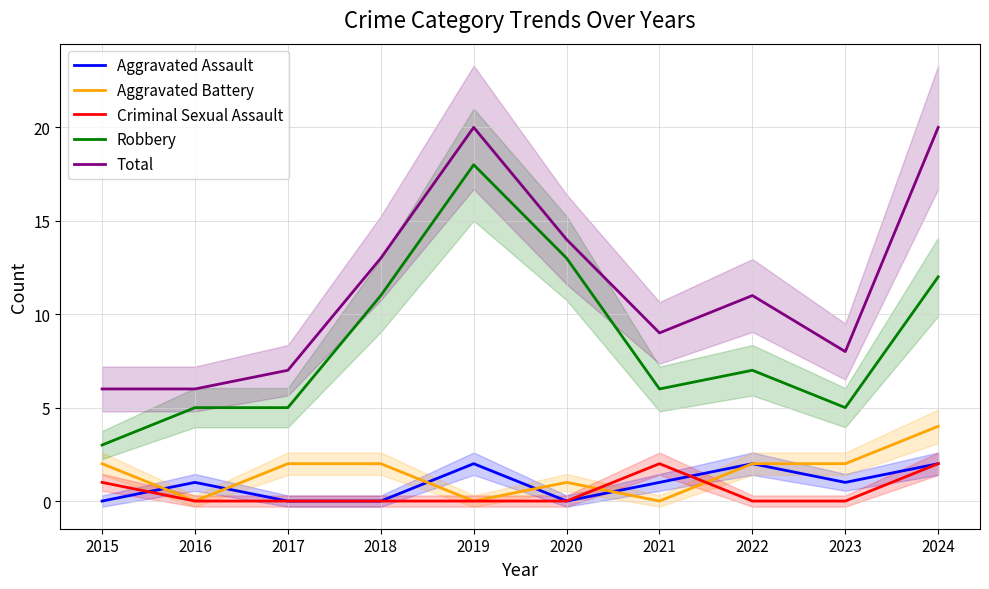

Rank the series at 2020 from lowest to highest value.

Aggravated Assault, Criminal Sexual Assault, Aggravated Battery, Robbery, Total